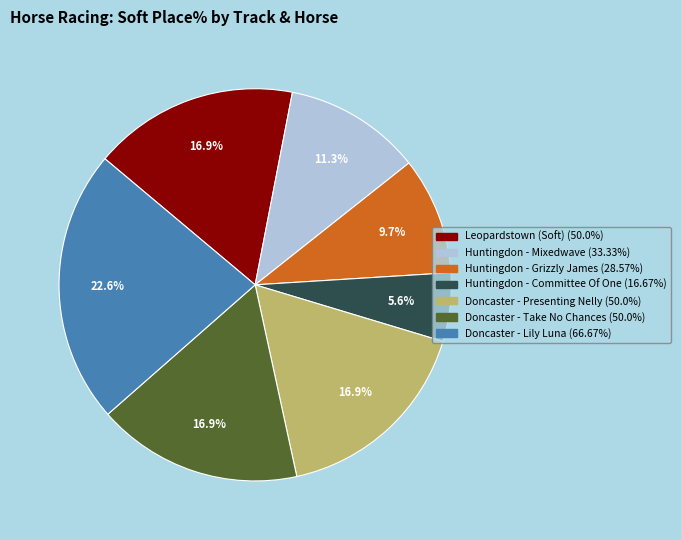

Does any single category account for the majority?

No